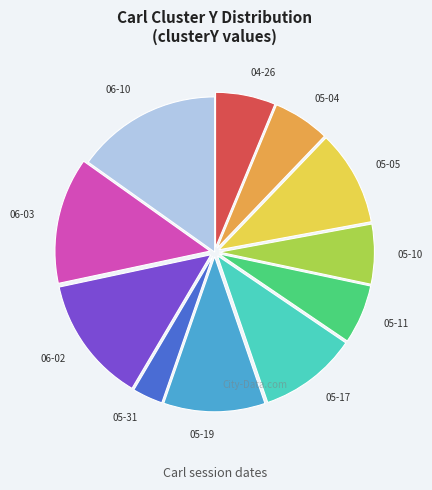

Is it true that 06-03 is 19% of the pie?

False